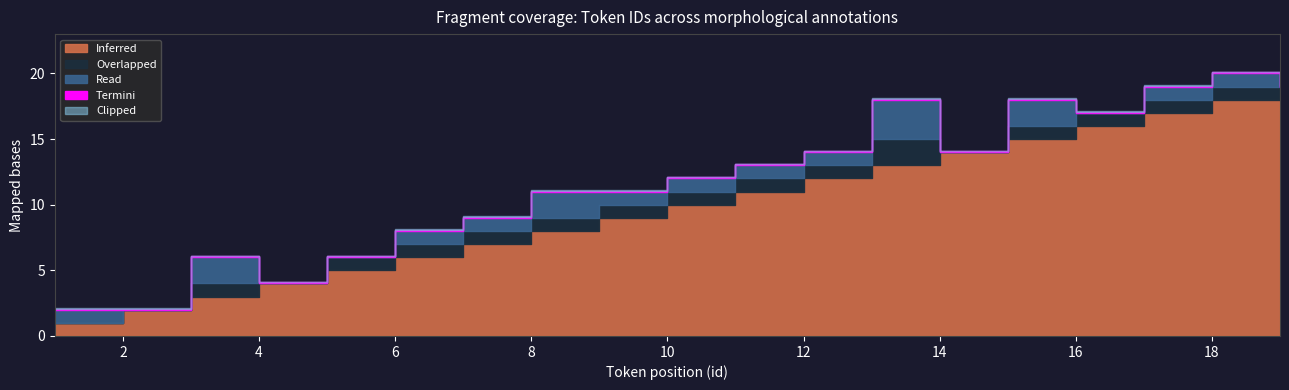

What is the spread (max minus min) of values at 2?

2